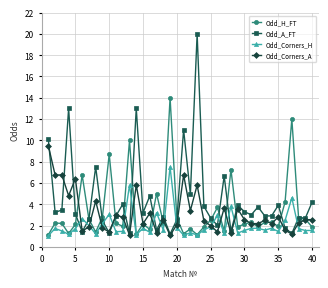

What is the highest value of the Odd_H_FT series?

14.0